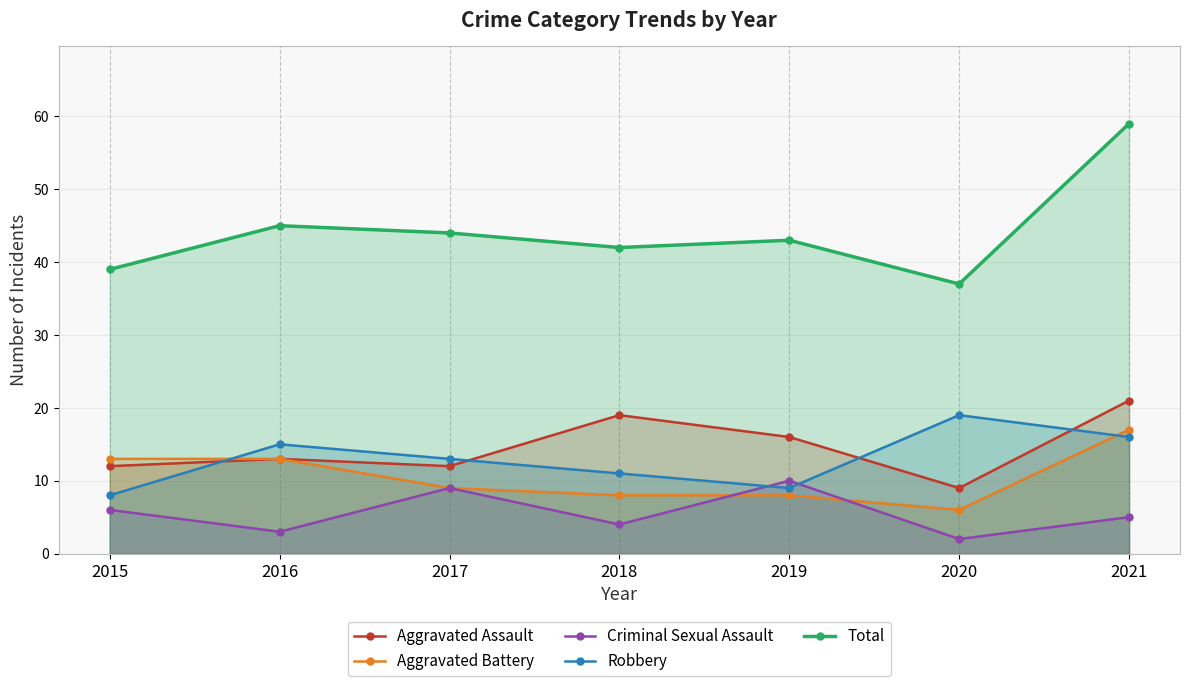

True or false: Aggravated Battery has a value of 5 at 2019.

False